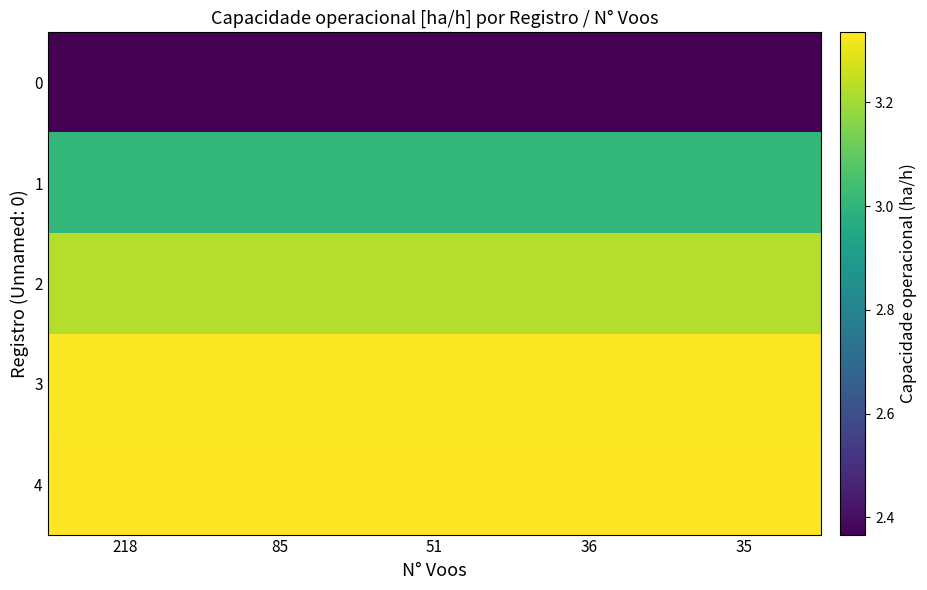

Rank the series at 35 from lowest to highest value.

0, 1, 2, 3, 4